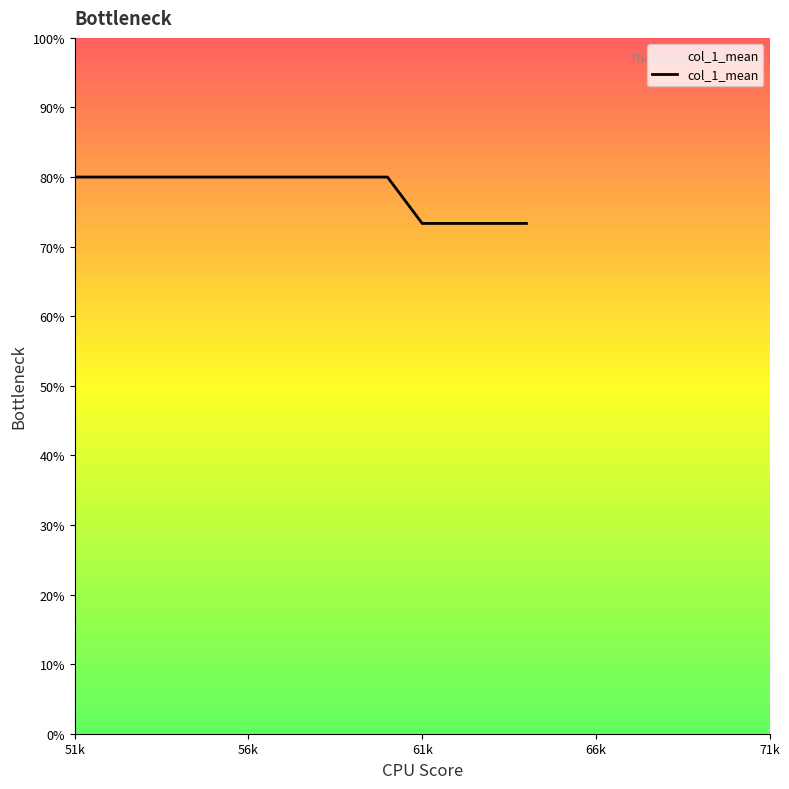

Does the chart display data point markers on the line(s)?

No